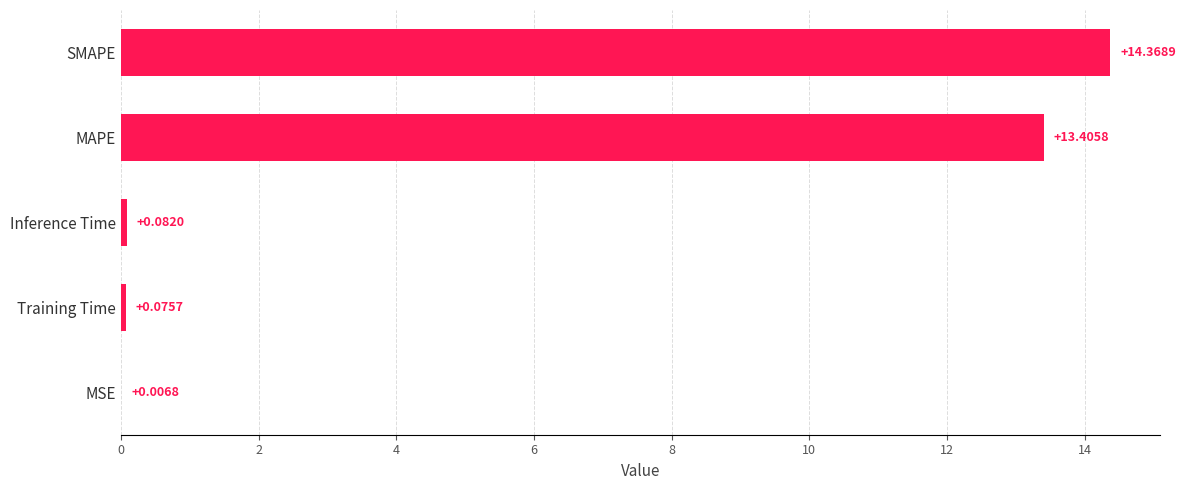

What is the sum of all values?

27.9